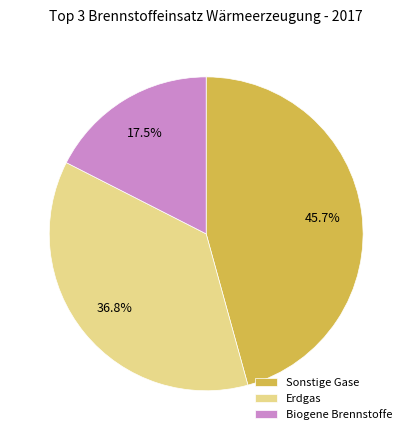

To the nearest percent, what is the average slice percentage?

33%